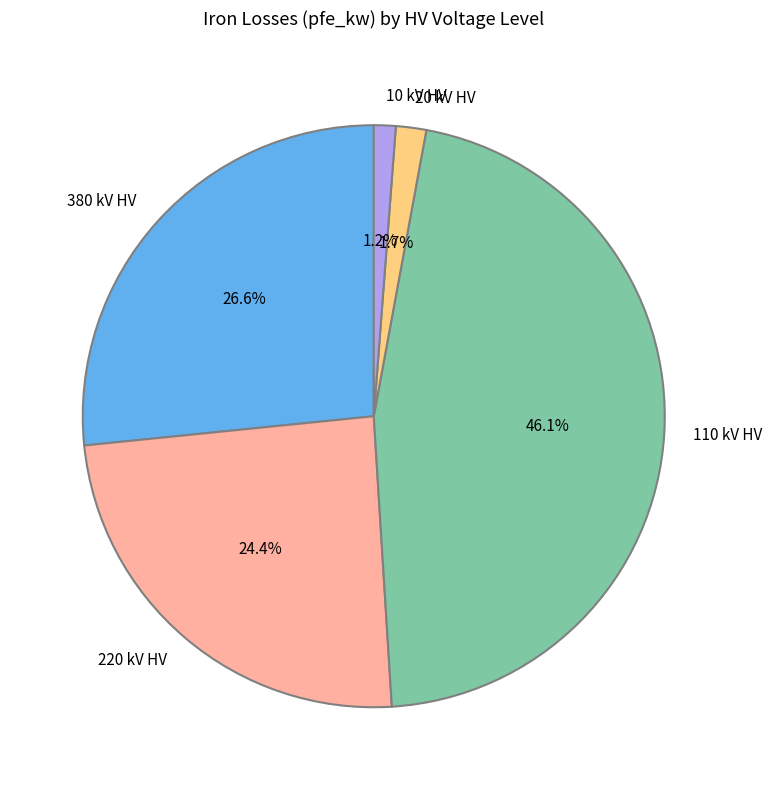

Between 110 kV HV and 10 kV HV, which is larger?

110 kV HV